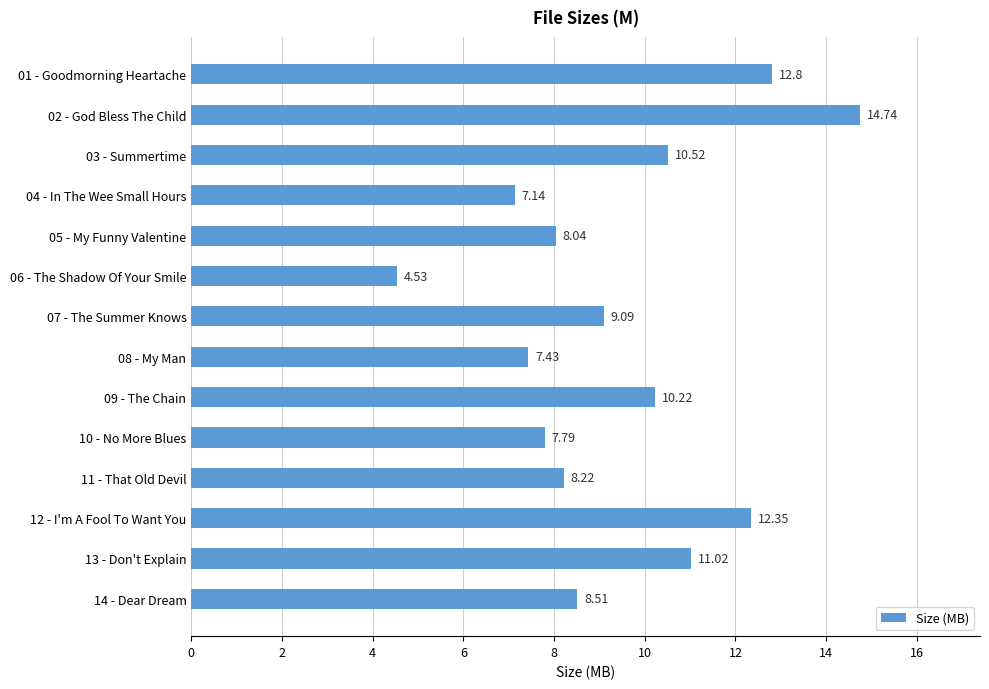

Approximately how many times larger is the value at 02 - God Bless The Child compared to 07 - The Summer Knows?

1.6